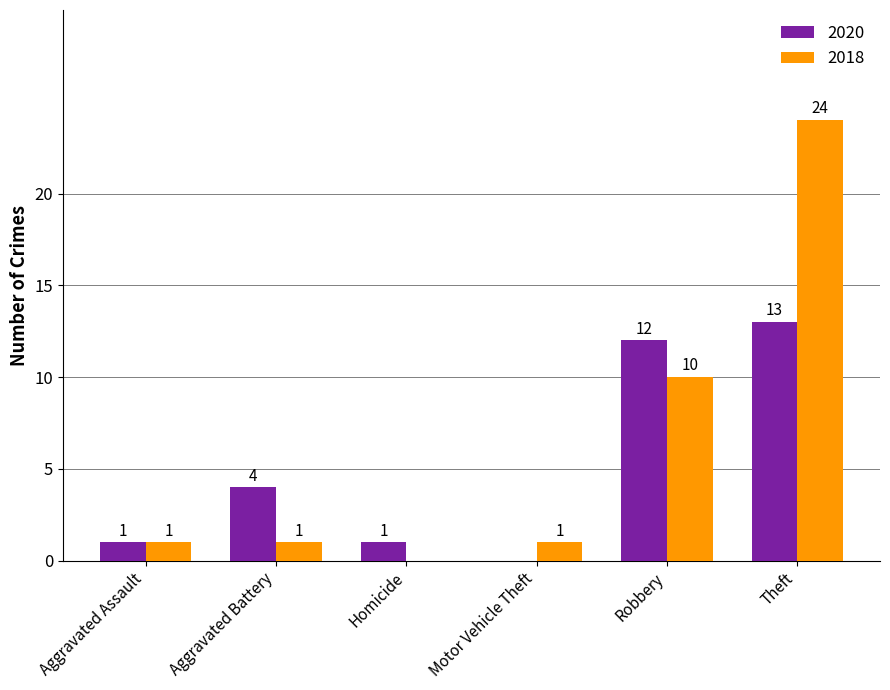

What is the maximum value shown in the chart?

24